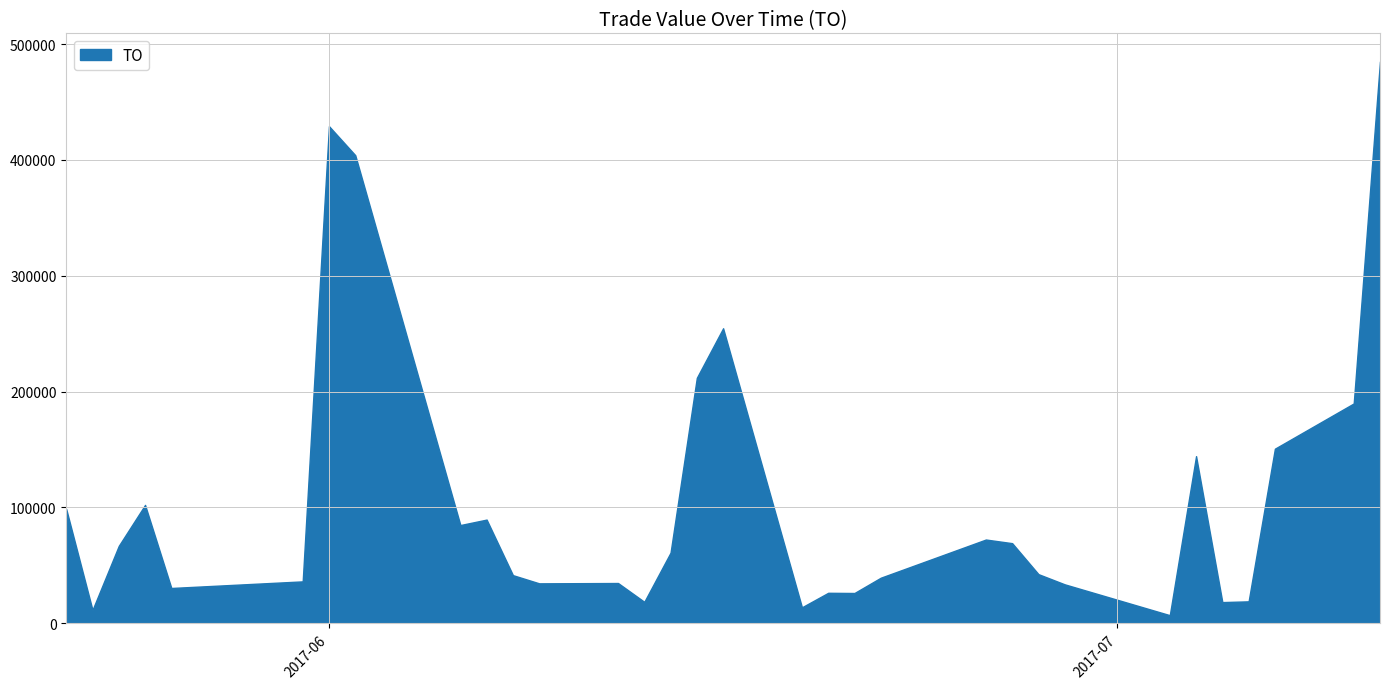

What is the sum of the values at 2017-05-22 and 2017-06-02?

502700